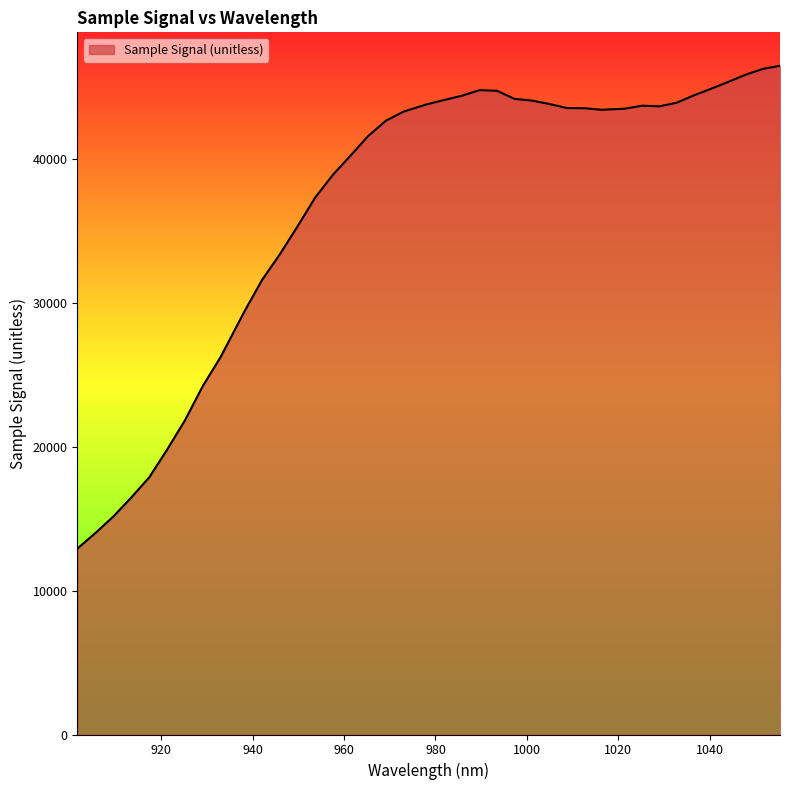

What is the difference between the maximum and minimum values?

33521